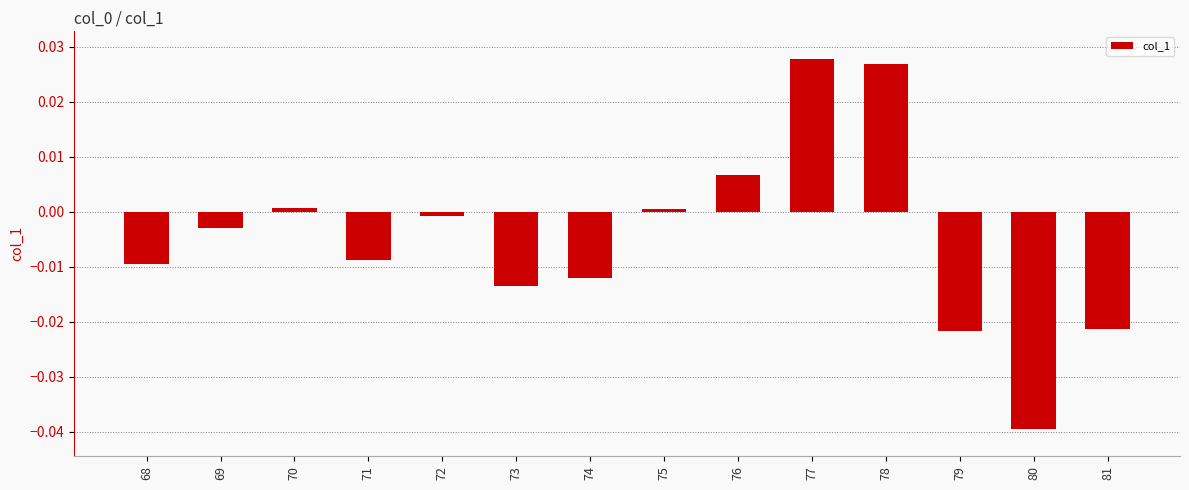

At which category does the chart reach its minimum across all series?

80